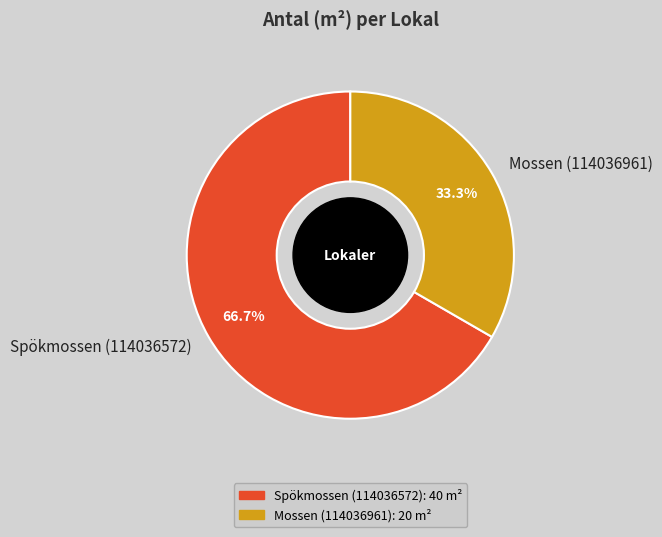

Count the number of slices in the pie.

2